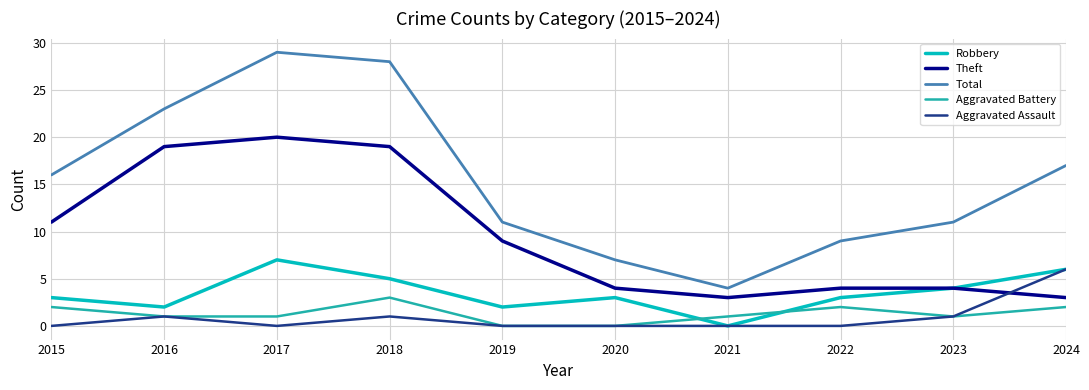

Which series has the largest range (max minus min)?

Total